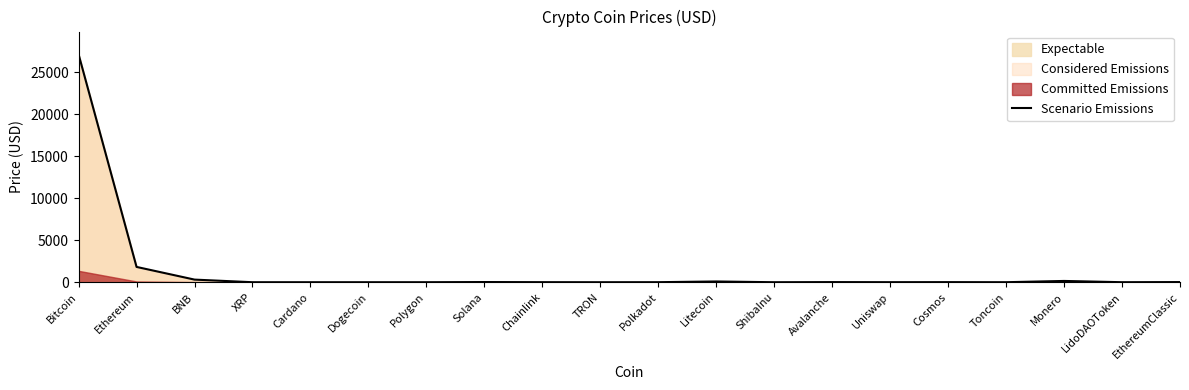

How many values are below 6?

10